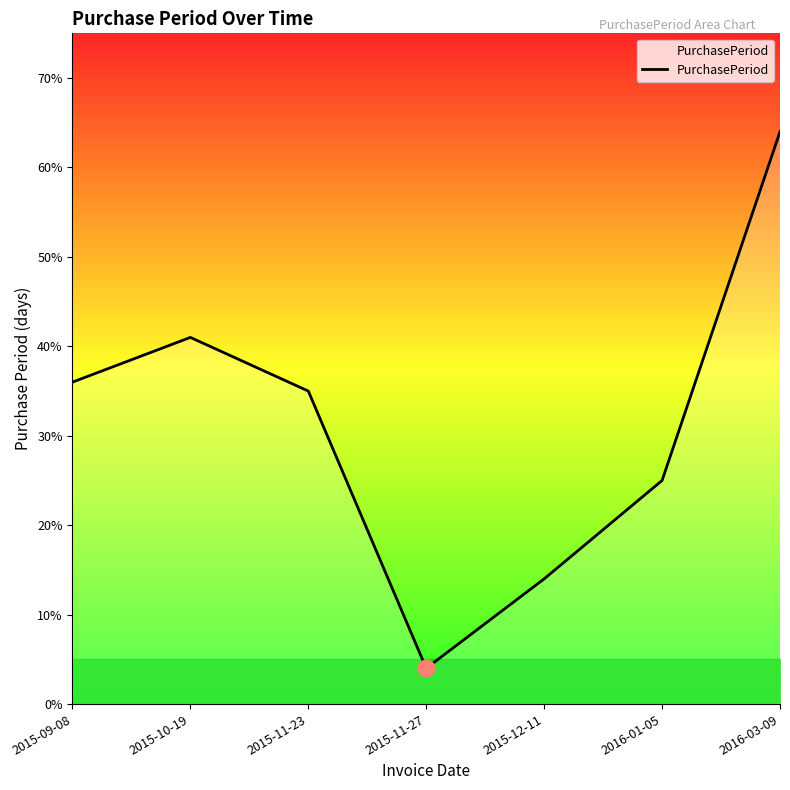

Rank the categories by value from lowest to highest.

2015-11-27, 2015-12-11, 2016-01-05, 2015-11-23, 2015-09-08, 2015-10-19, 2016-03-09